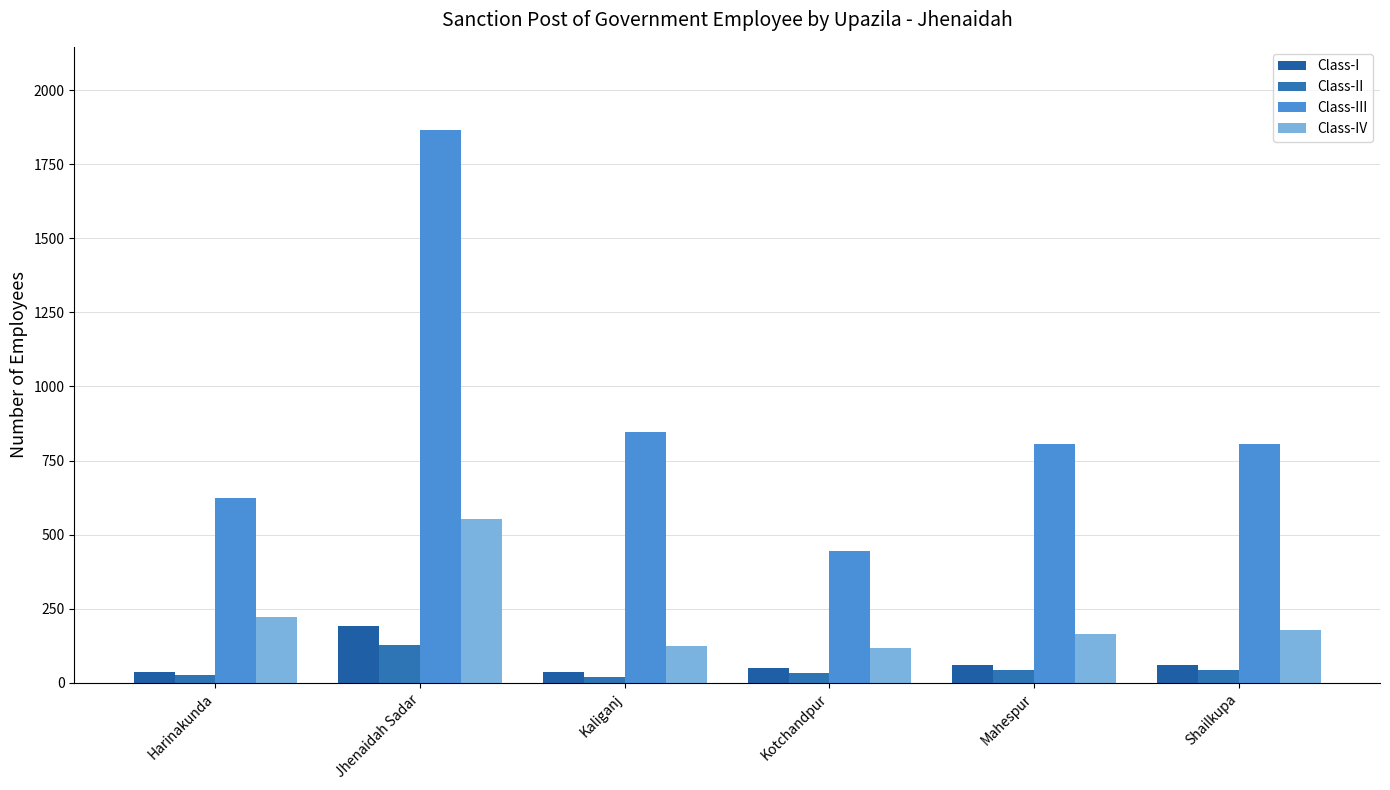

At which category is the sum across all series the highest?

Jhenaidah Sadar